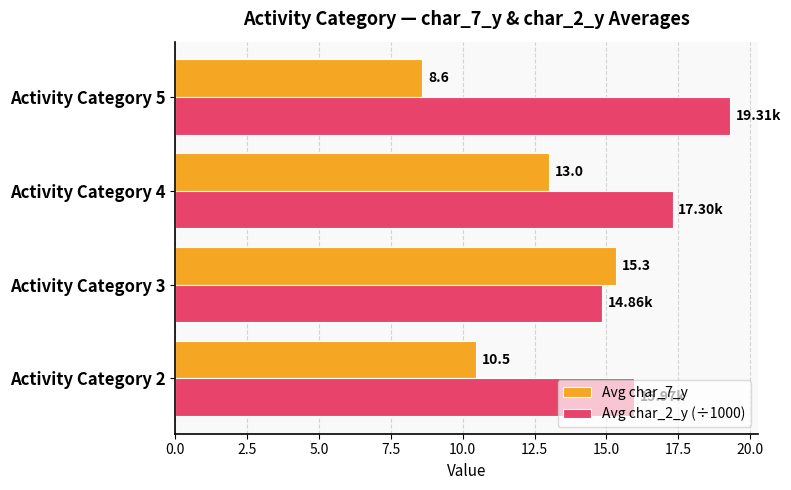

What is the spread (max minus min) of values at Activity Category 5?

10.7